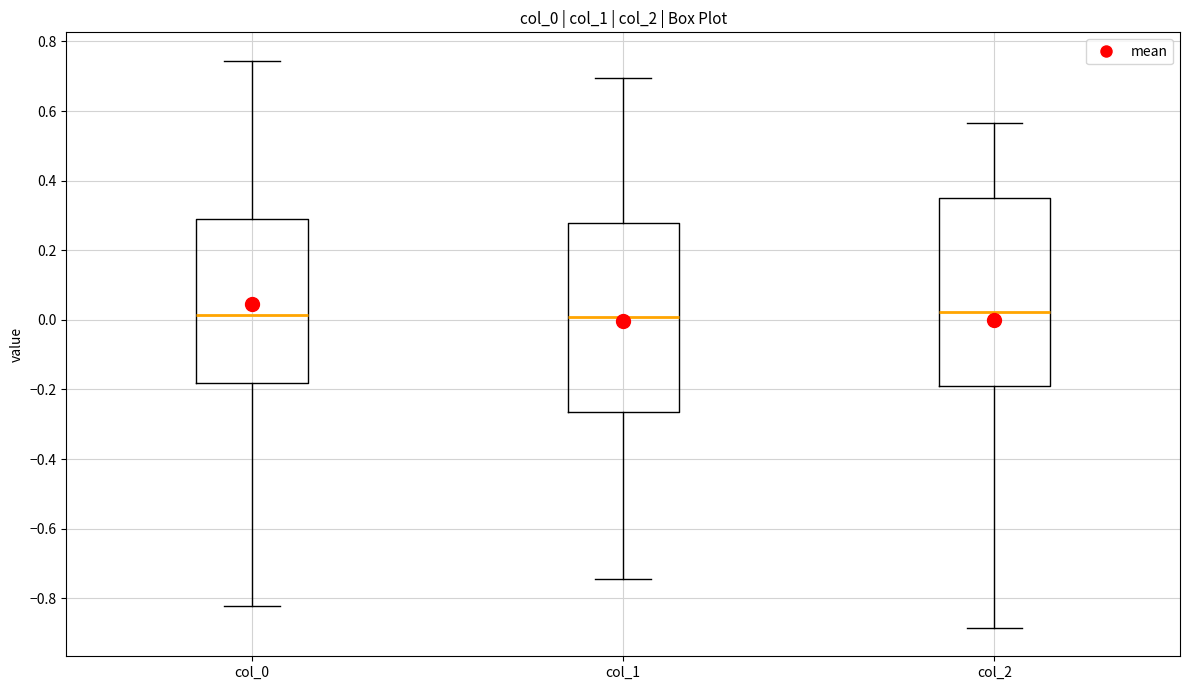

Reading left to right, transcribe this box plot: for each box, give where its median line is, the range the box spans, and where its two whiskers end, as read against the y-axis. The values are not printed on the chart, so give them approximately, as read against the axis.

col_0: median 0.02, box -0.18 to 0.28, whiskers -0.82 to 0.74
col_1: median 0.00, box -0.26 to 0.28, whiskers -0.74 to 0.70
col_2: median 0.02, box -0.18 to 0.34, whiskers -0.88 to 0.56